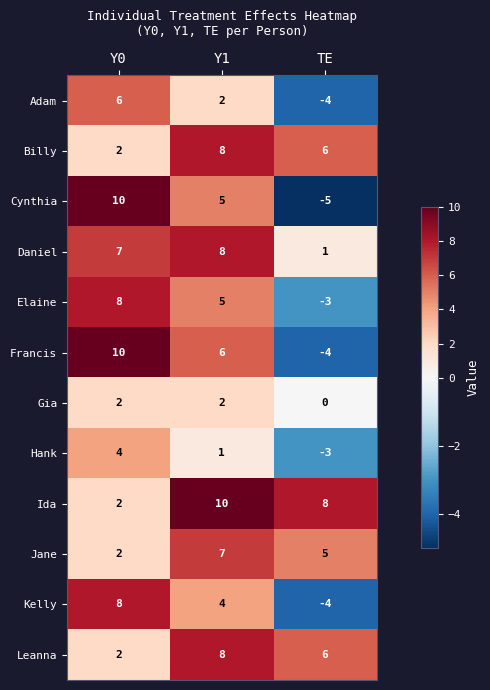

What is the average value of the Cynthia series?

3